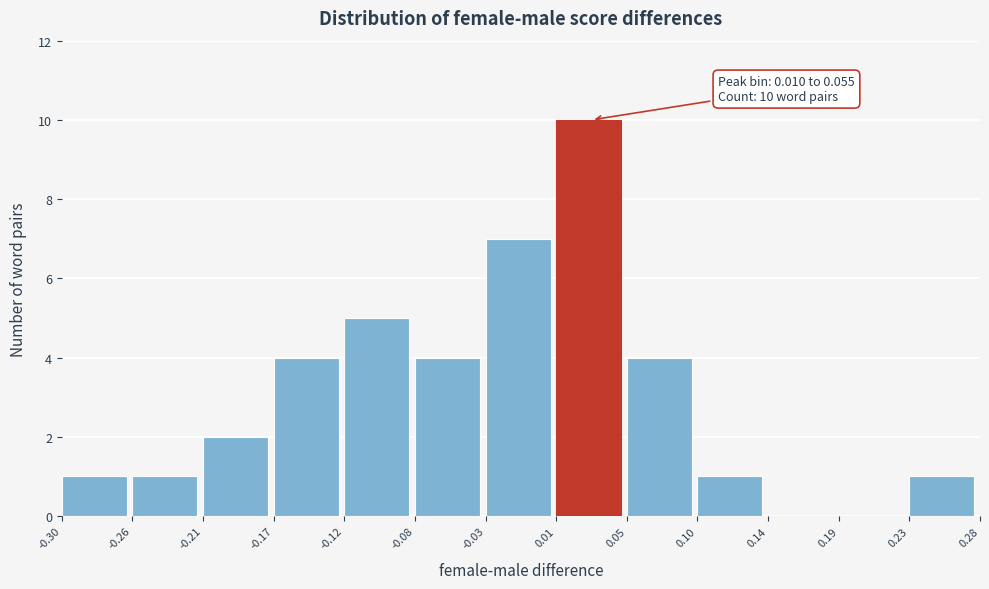

Over which range of the x-axis is the bar tallest?

0.01 to 0.05